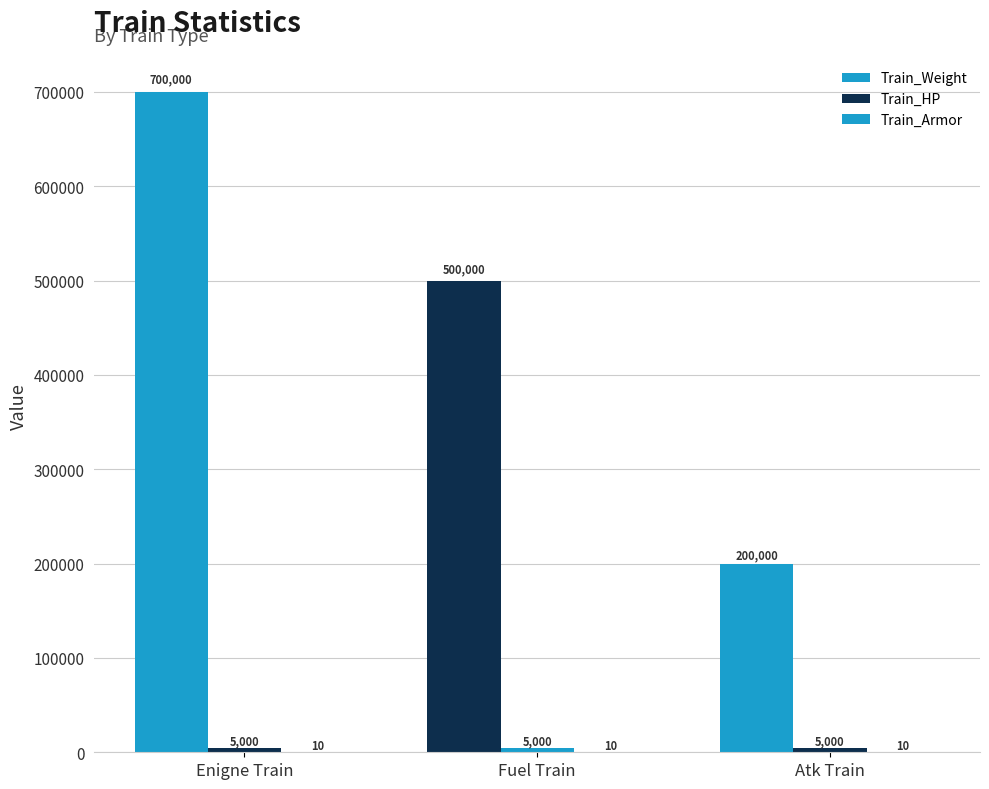

At which category does the chart reach its peak across all series?

Enigne Train